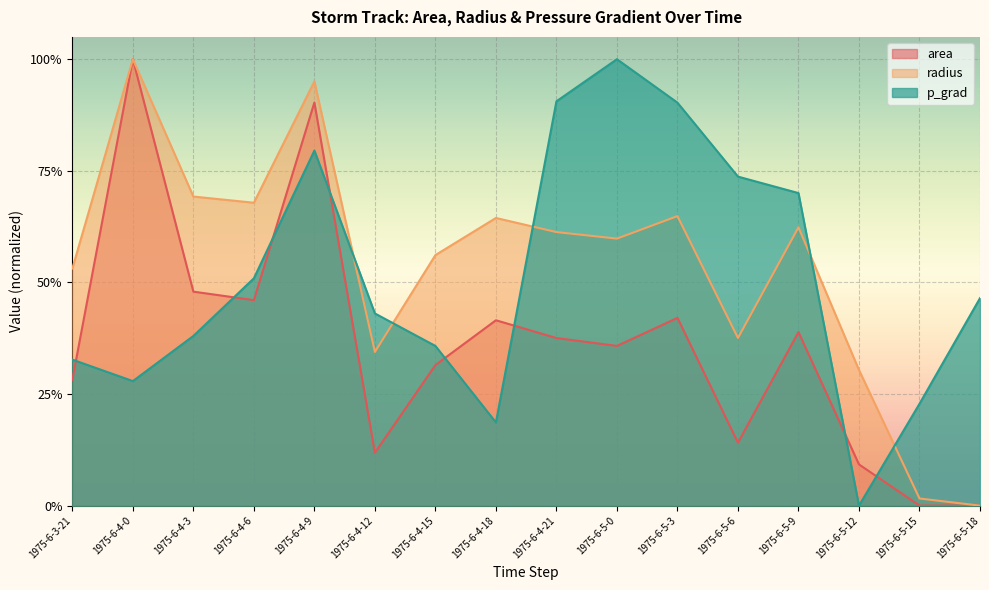

In radius, how many points are lower than both neighbors (excluding endpoints)?

4